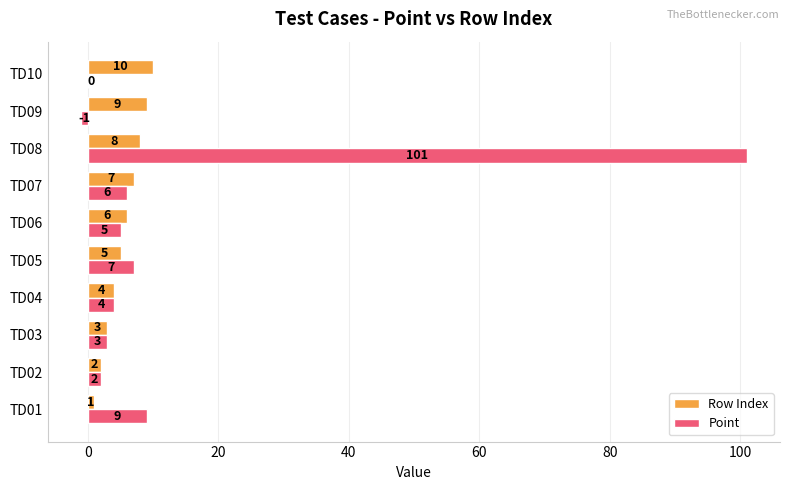

Read the Row Index value at TD05.

5